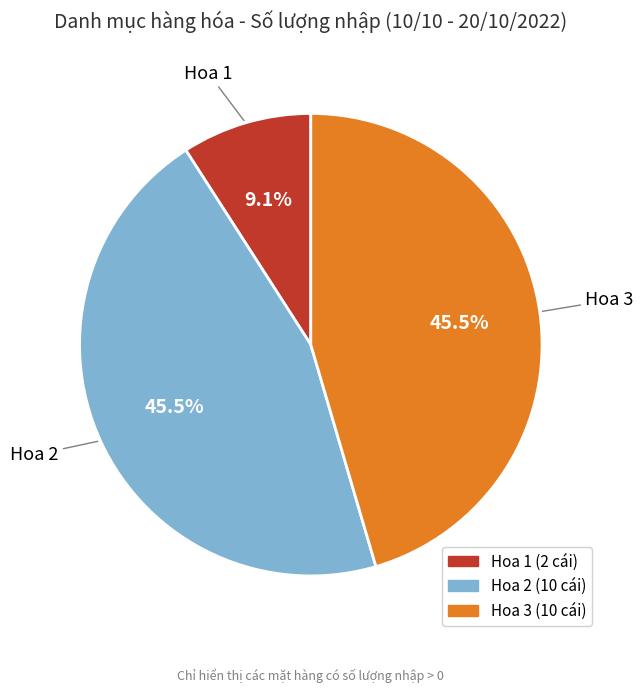

Count the number of slices in the pie.

3